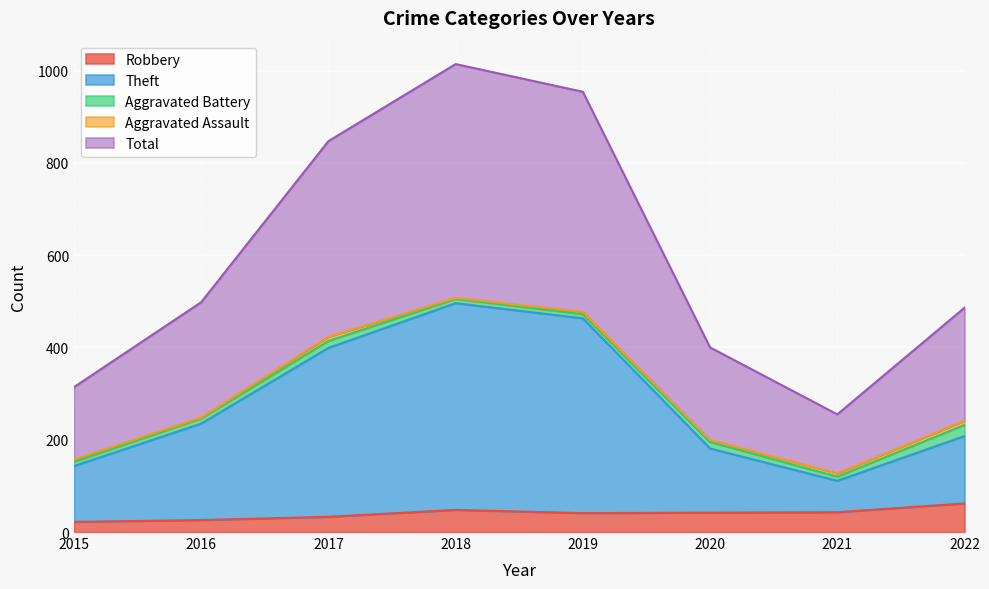

Does the chart display data point markers on the line(s)?

No